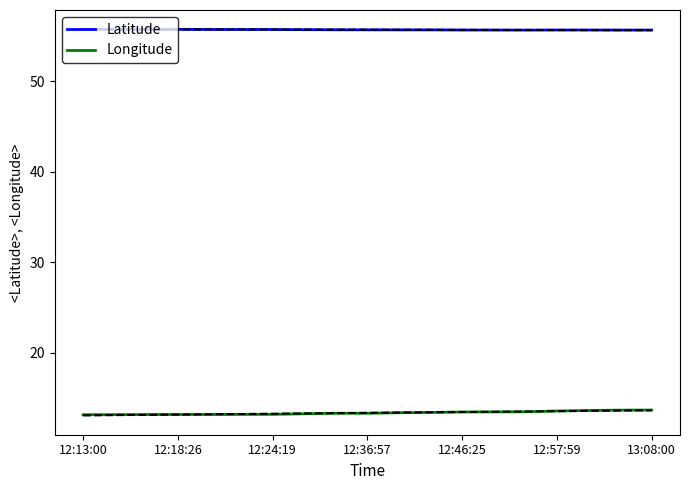

What is the highest value of the Latitude series?

55.7